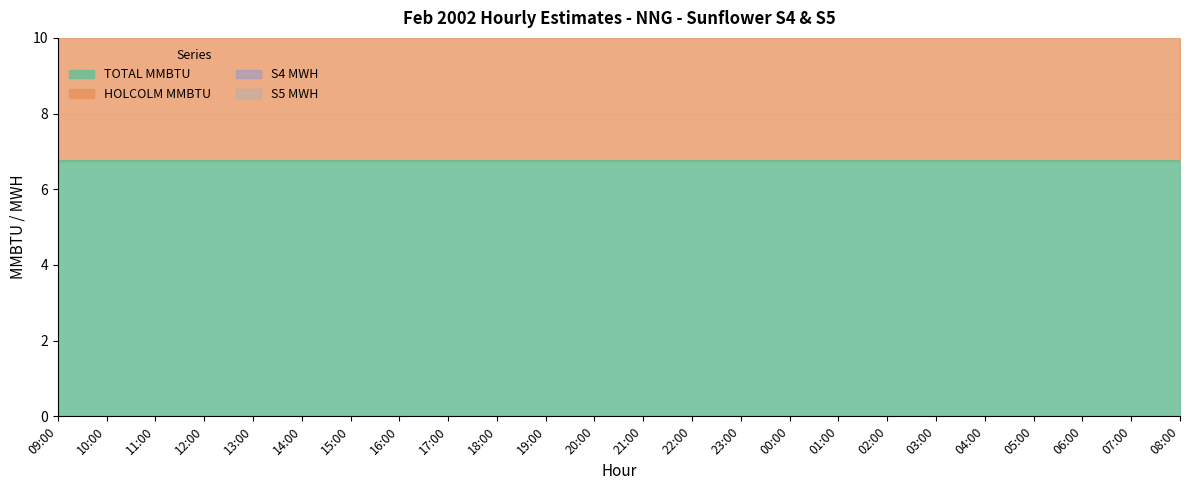

Which has a higher value, 08:00 or 02:00?

08:00